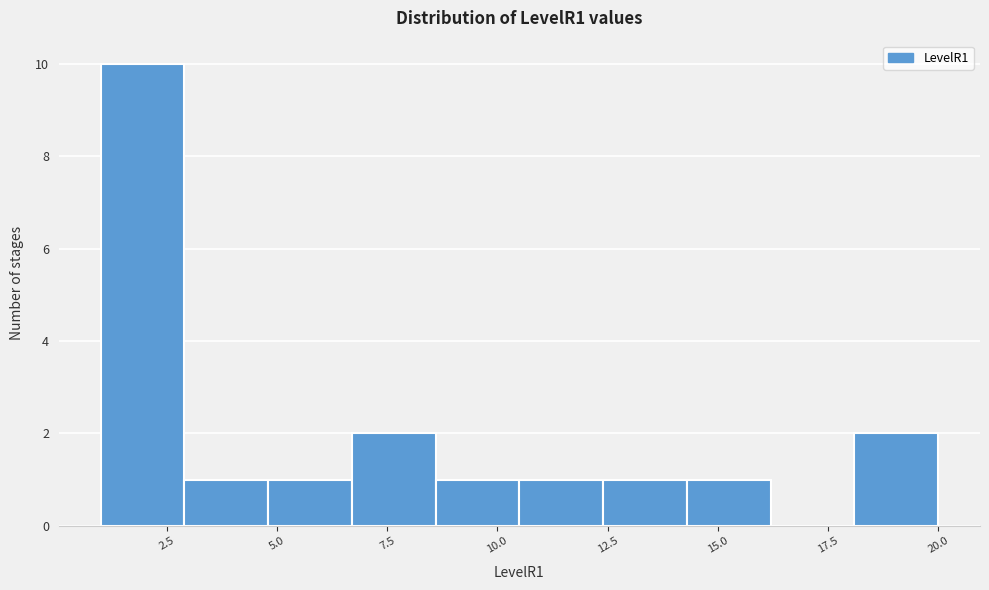

Read against the x-axis, roughly where is the centre of the tallest bar?

2.0